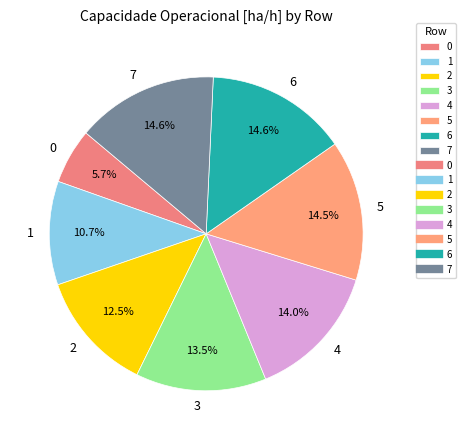

How many segments does this pie chart have?

8